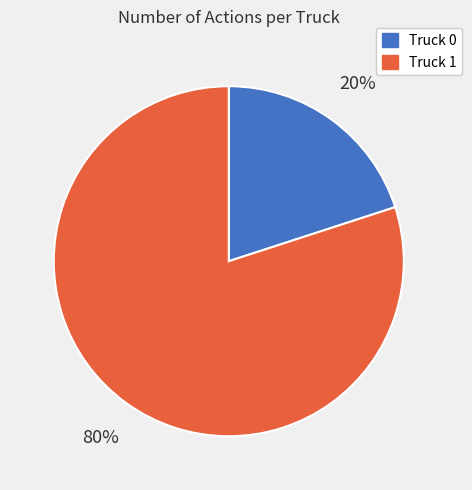

Do Truck 1 and Truck 0 together represent more than half of the pie?

Yes